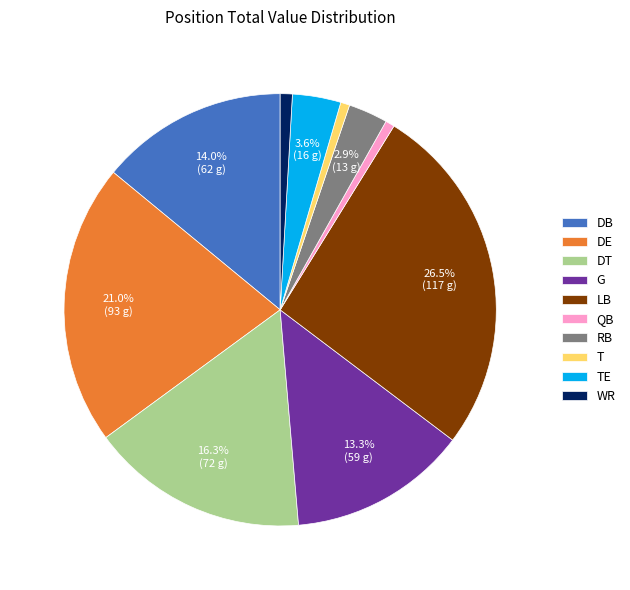

Which has a higher value, TE or G?

G